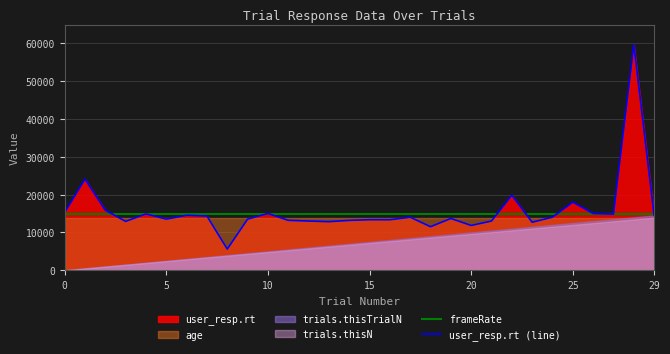

How many lines are shown in the chart?

2